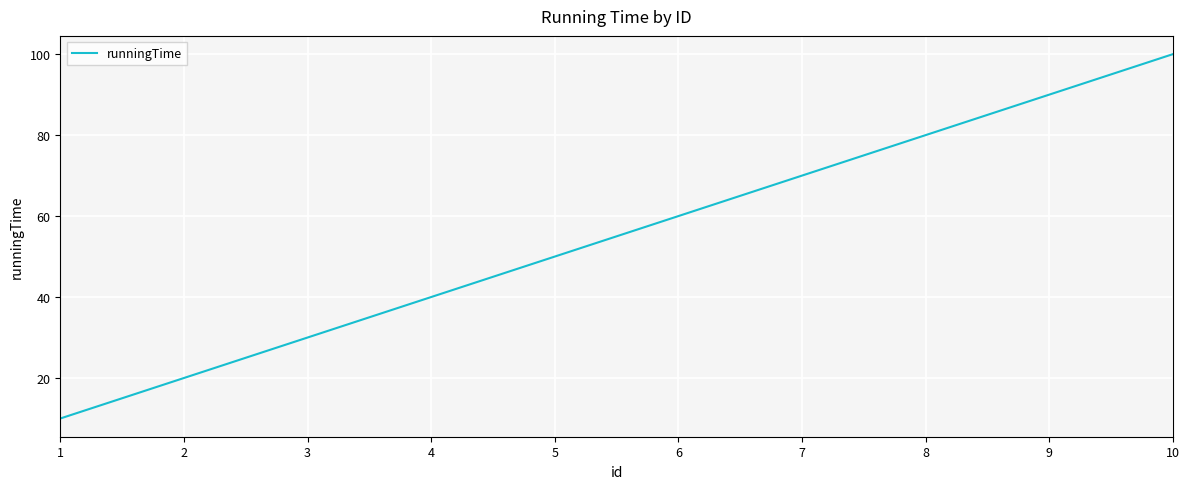

What value does the data have at 5, to the nearest 10?

50